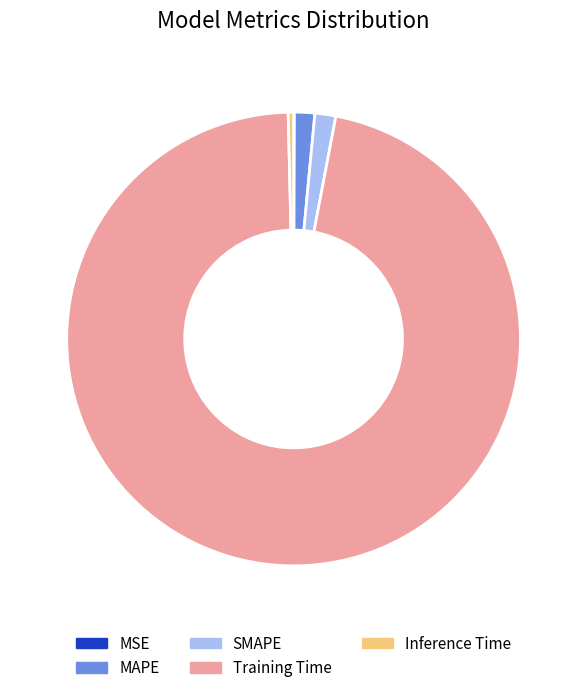

Between Training Time and SMAPE, which is larger?

Training Time